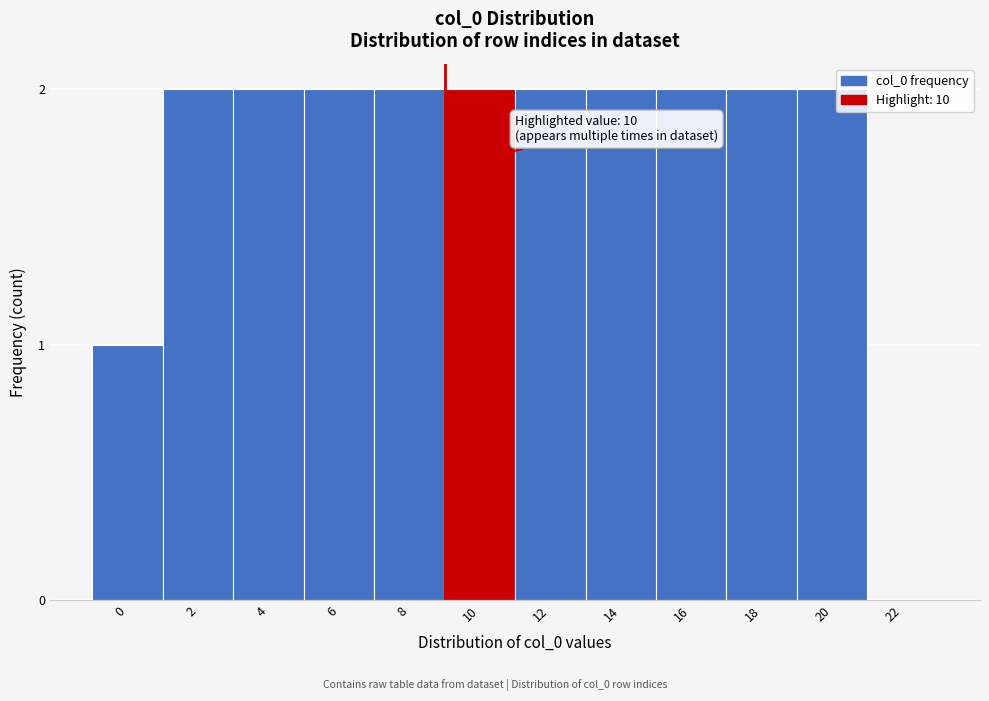

Reading left to right, list all the values displayed in this chart.

0=1	2=2	4=2	6=2	8=2	10=2	12=2	14=2	16=2	18=2	20=2	22=0